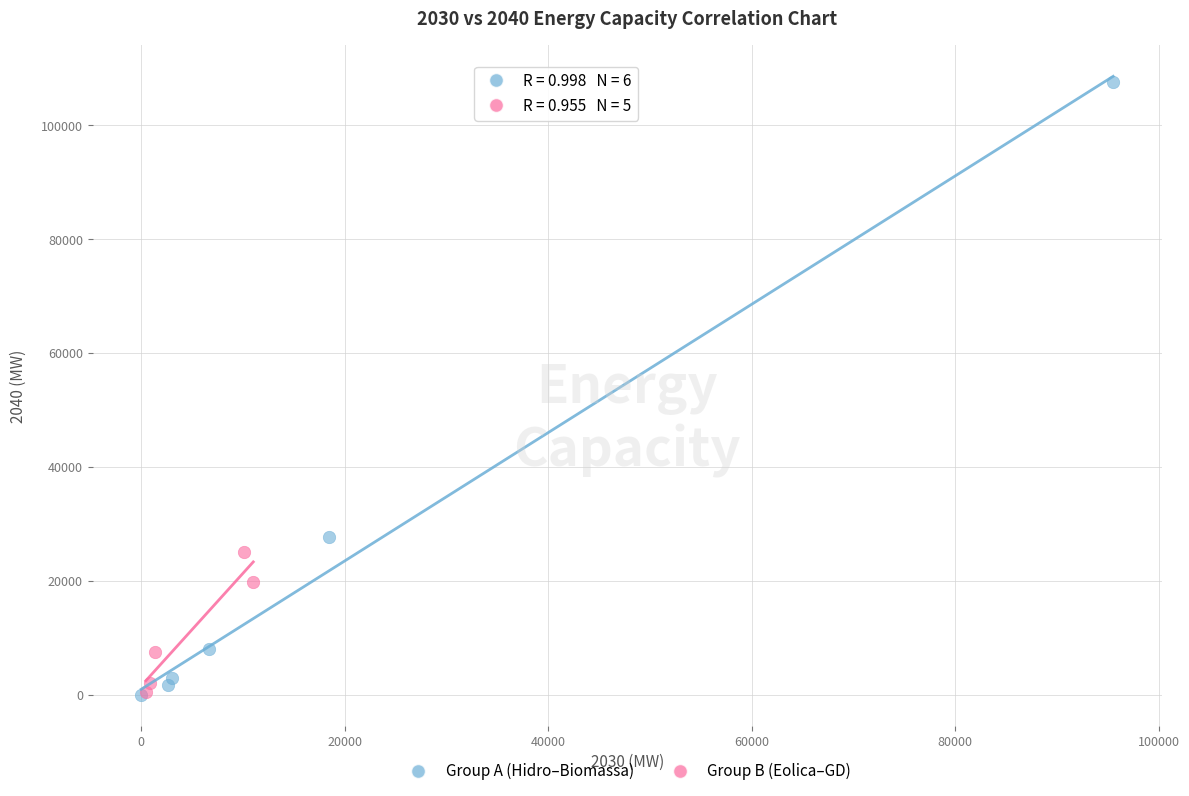

Which series has the widest spread of Y values?

Group A (Hidro–Biomassa)